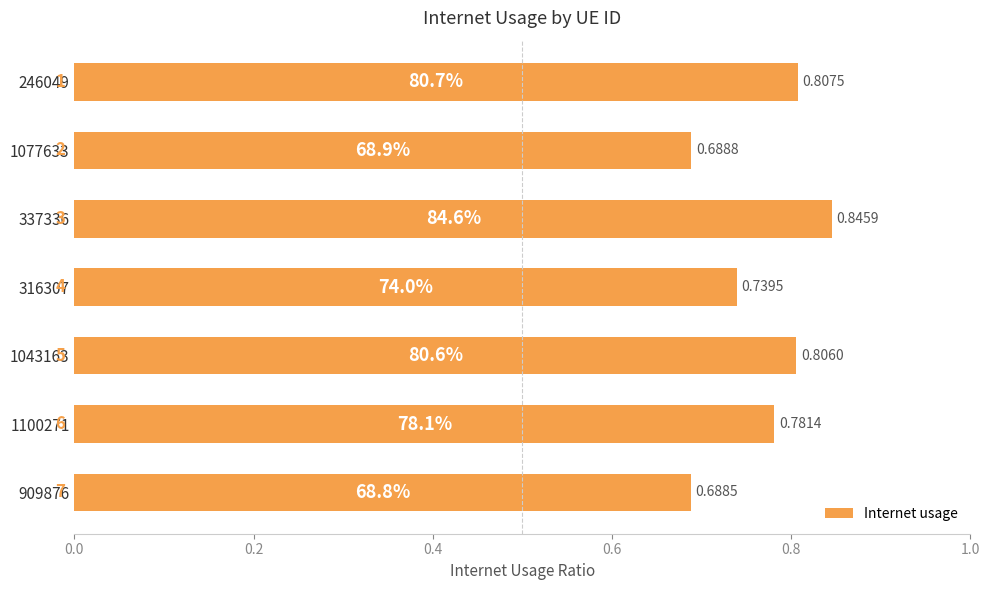

Count the values in the range 0 to 1.

7